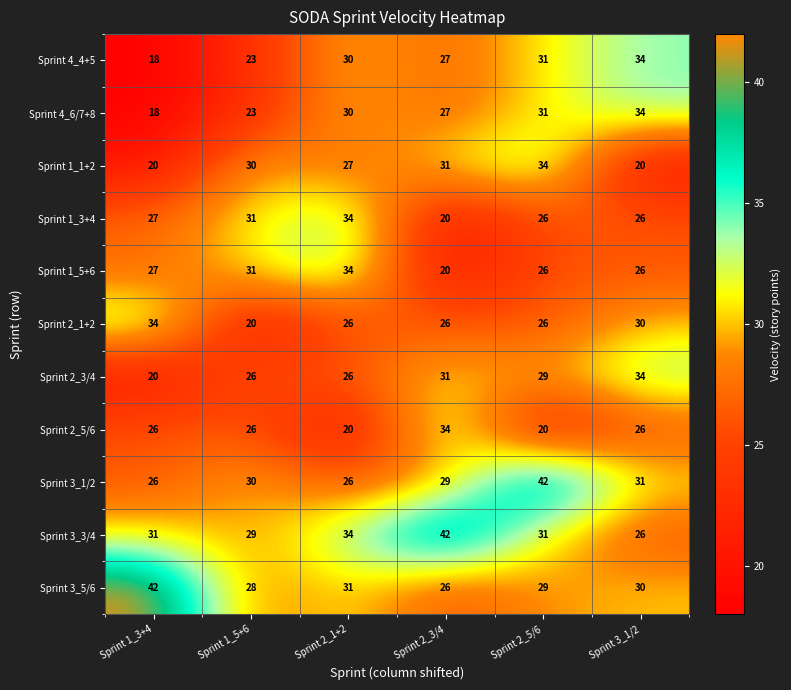

Which series has the largest total across all categories?

Sprint 3_3/4